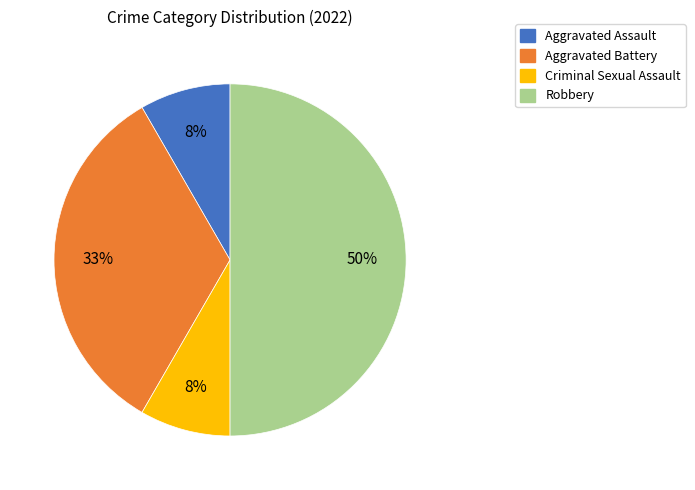

Does Aggravated Battery represent more than half of the total?

No